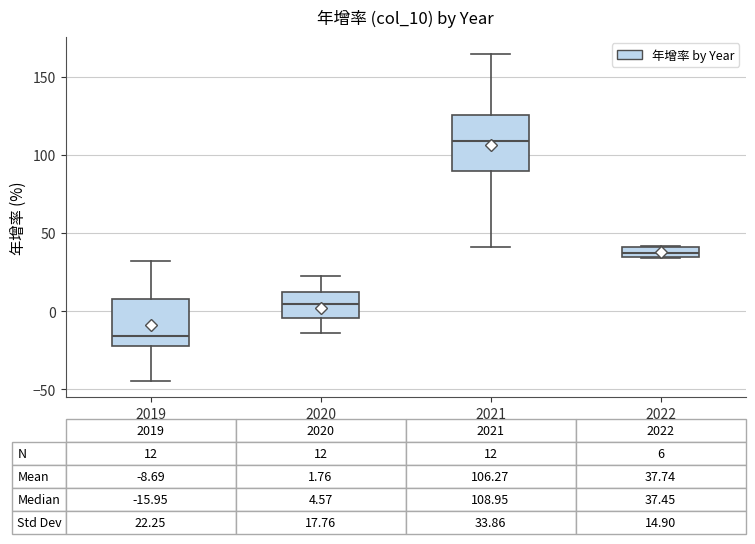

Which box has the lowest median line?

2019